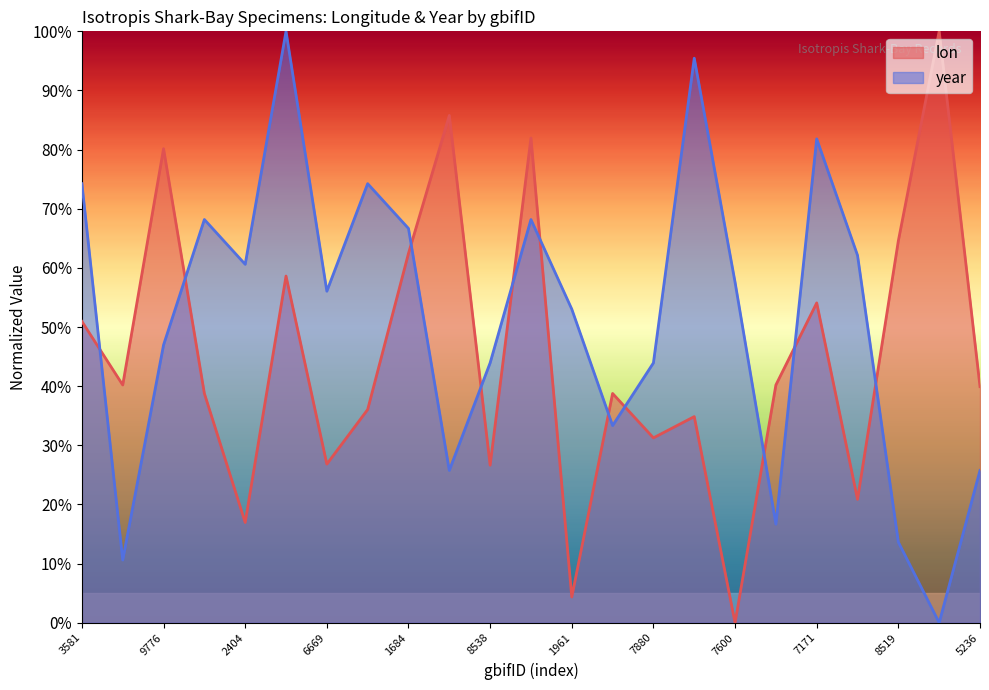

In lon, how many points are lower than both neighbors (excluding endpoints)?

8